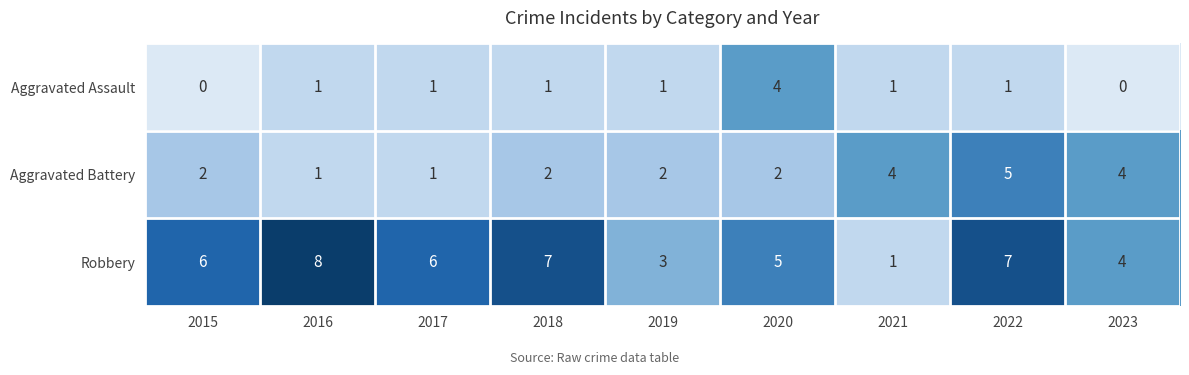

Reading left to right, what are all the values shown in this chart?

Aggravated Assault: 2015=0	2016=1	2017=1	2018=1	2019=1	2020=4	2021=1	2022=1	2023=0
Aggravated Battery: 2015=2	2016=1	2017=1	2018=2	2019=2	2020=2	2021=4	2022=5	2023=4
Robbery: 2015=6	2016=8	2017=6	2018=7	2019=3	2020=5	2021=1	2022=7	2023=4